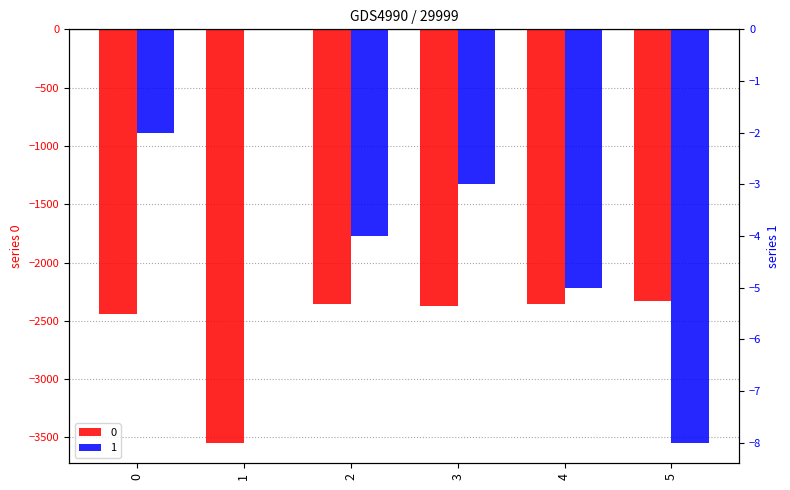

Reading right to left, what are all the values shown in this chart?

0: 5=-2329	4=-2353	3=-2376	2=-2357	1=-3544	0=-2441
1: 5=-8	4=-5	3=-3	2=-4	1=0	0=-2